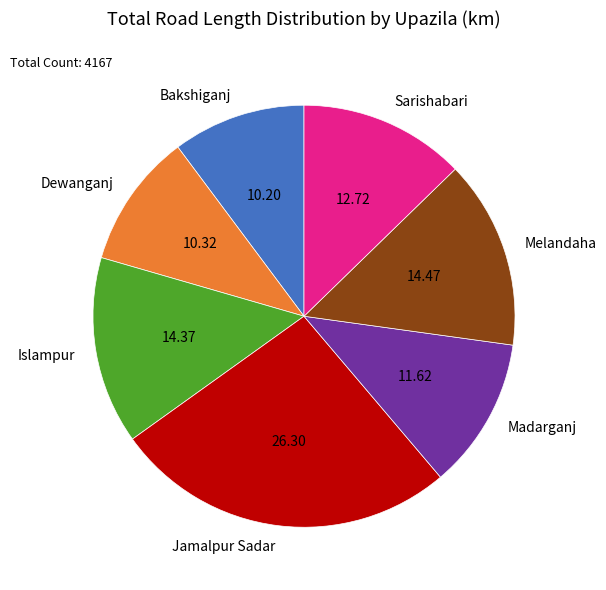

Is there any slice that represents more than half of the pie?

No